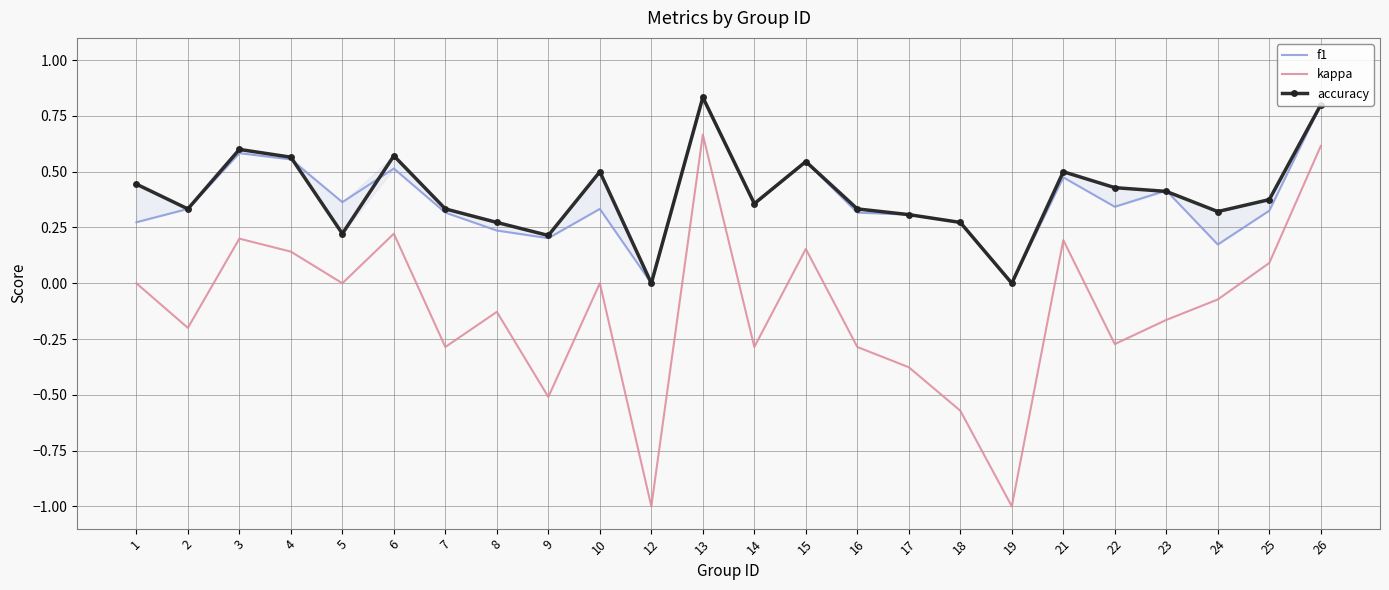

True or false: kappa and accuracy intersect in this chart.

False